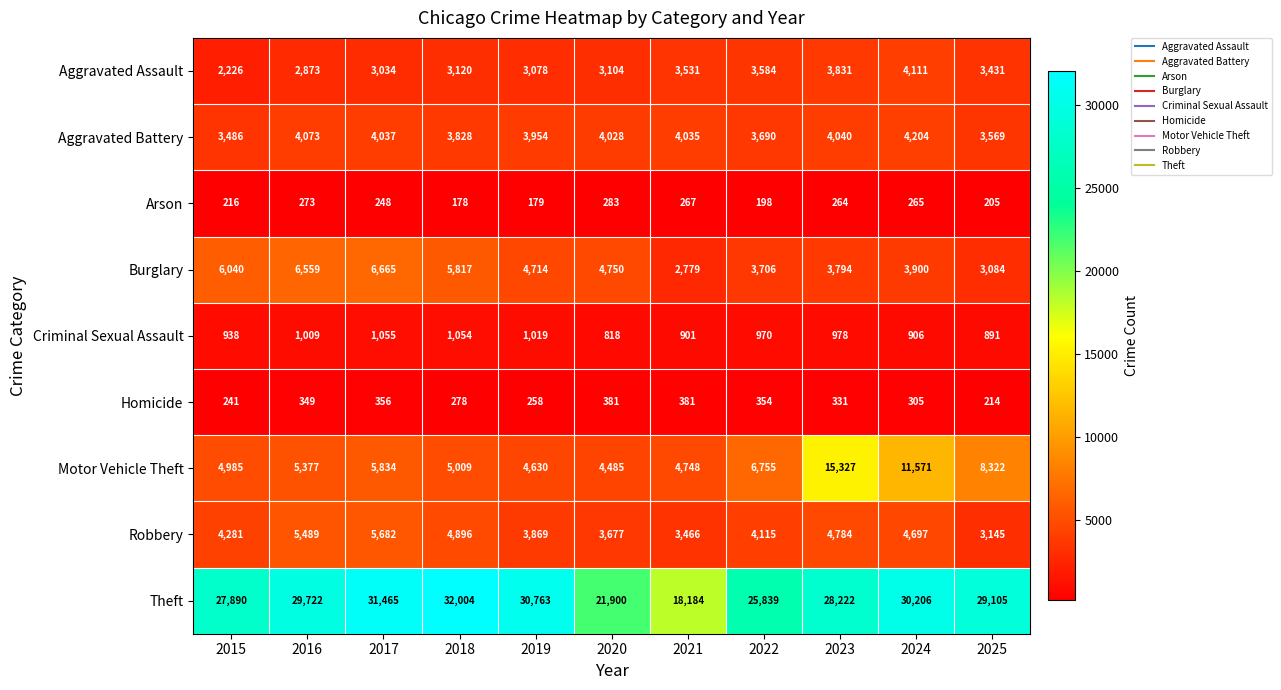

The Aggravated Battery series shows 5207 at 2025. True or false?

False